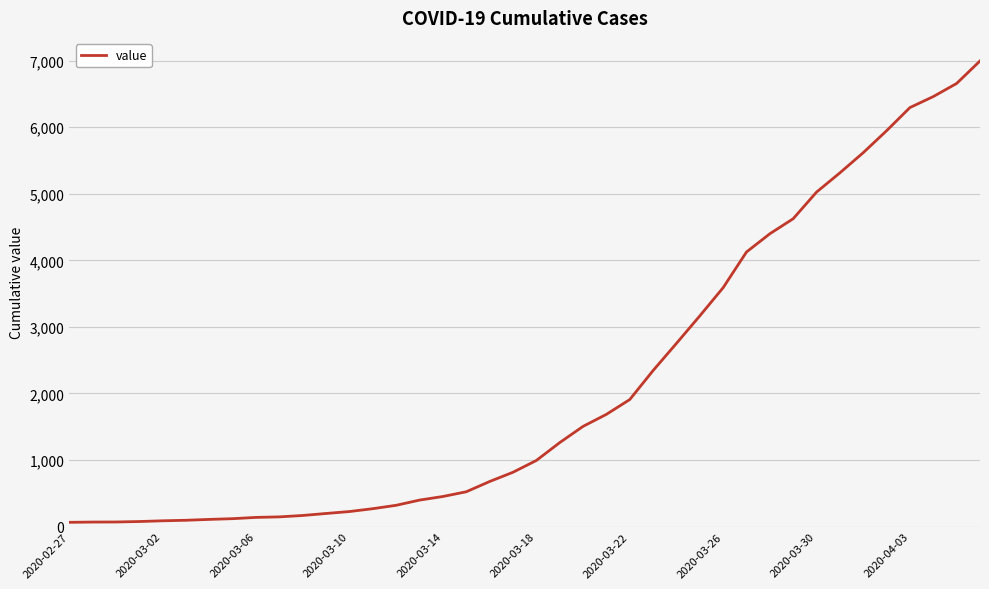

What is the difference between the maximum and minimum values?

6931